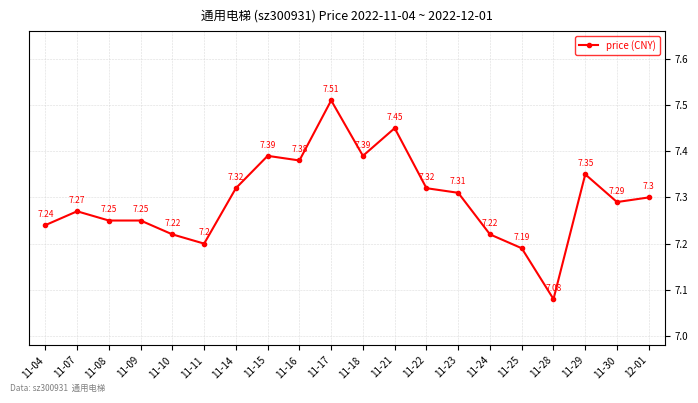

Is it true that the value at 11-30 is 2.6?

False